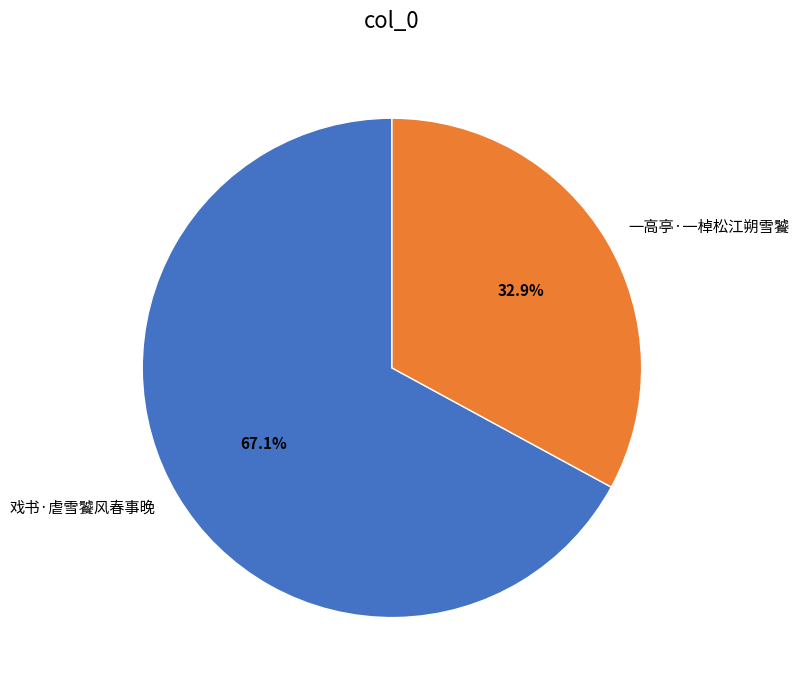

Is the sum of 戏书·虐雪饕风春事晚 and 一高亭·一棹松江朔雪饕 greater than half?

Yes